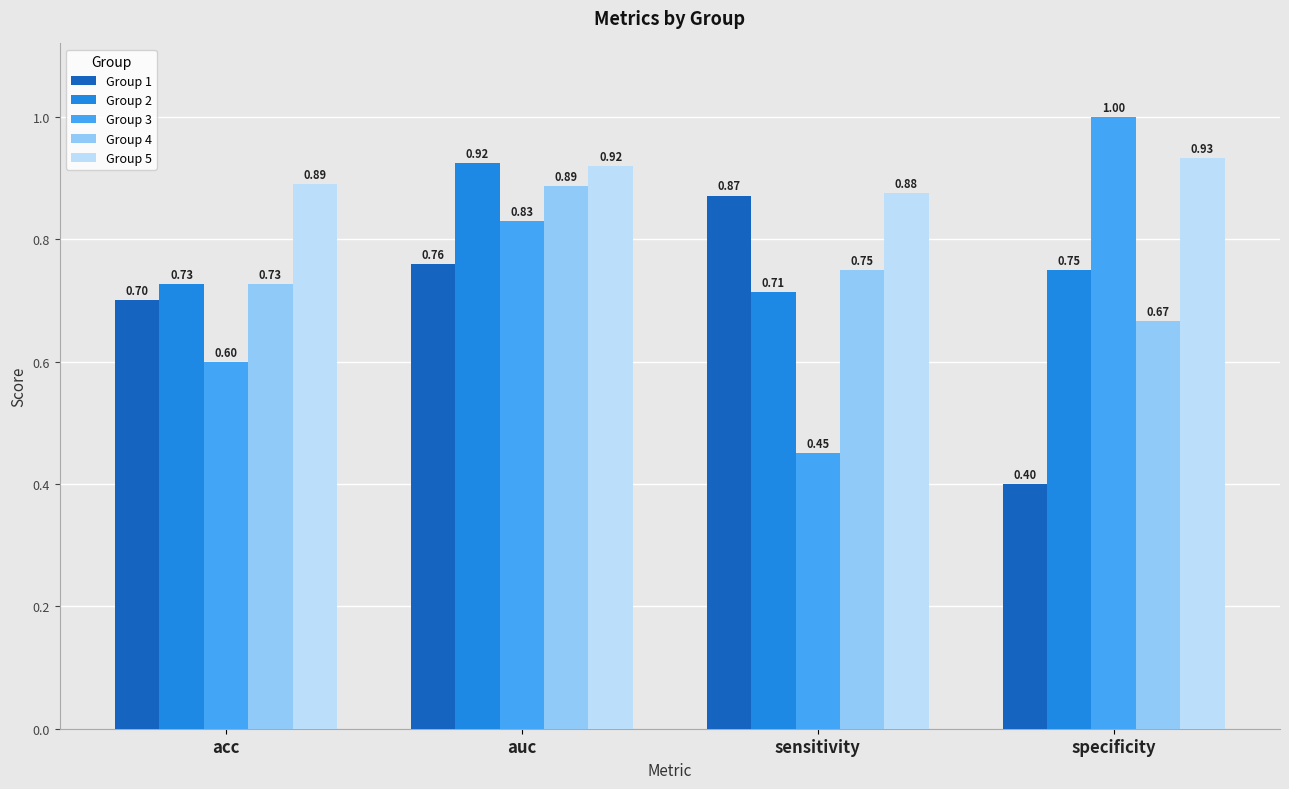

Which series has the widest spread of values?

Group 3